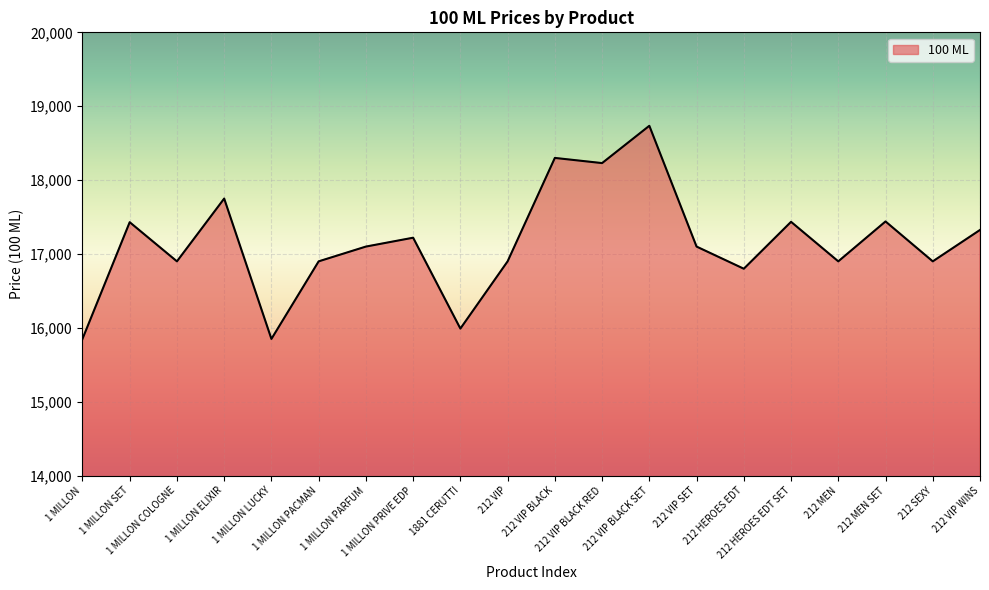

What is the maximum value shown in the chart?

18735